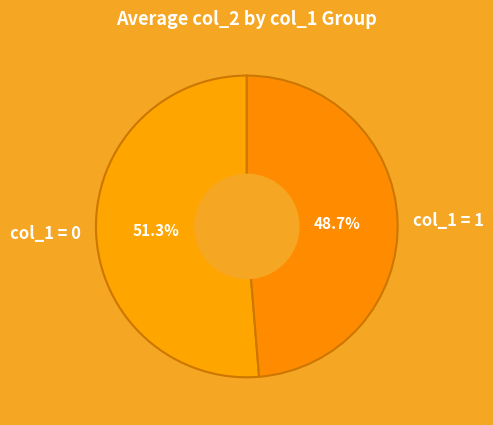

Approximately how many times larger is the value at col_1 = 0 compared to col_1 = 1?

1.1